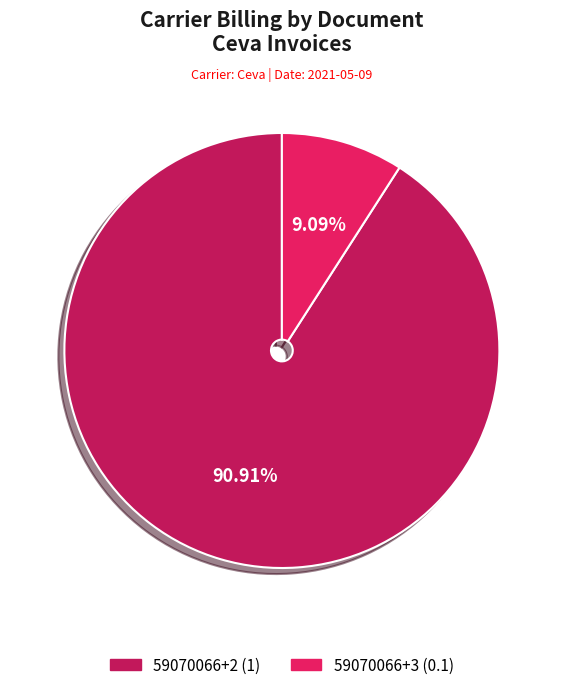

Which category has the smallest portion of the pie?

59070066+3